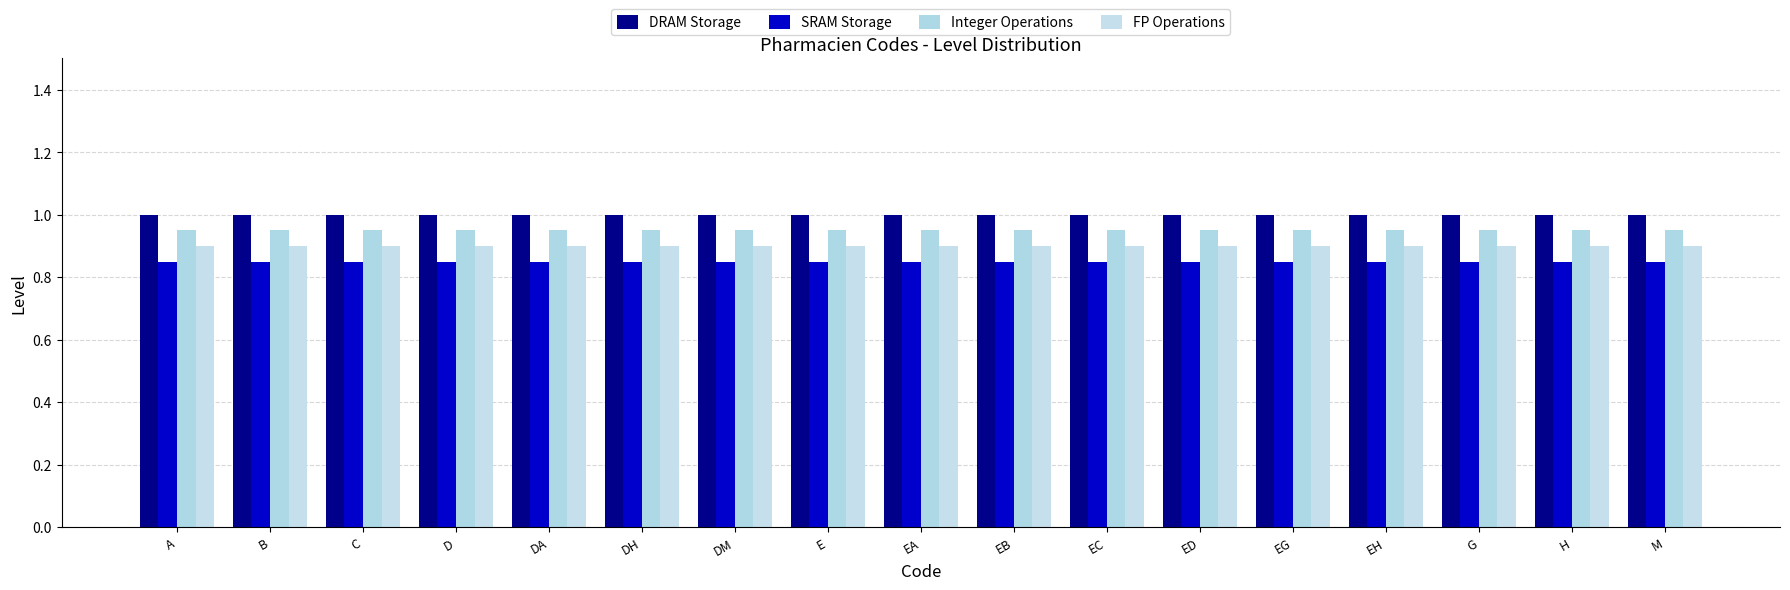

The SRAM Storage series shows 0.8 at EH. True or false?

True